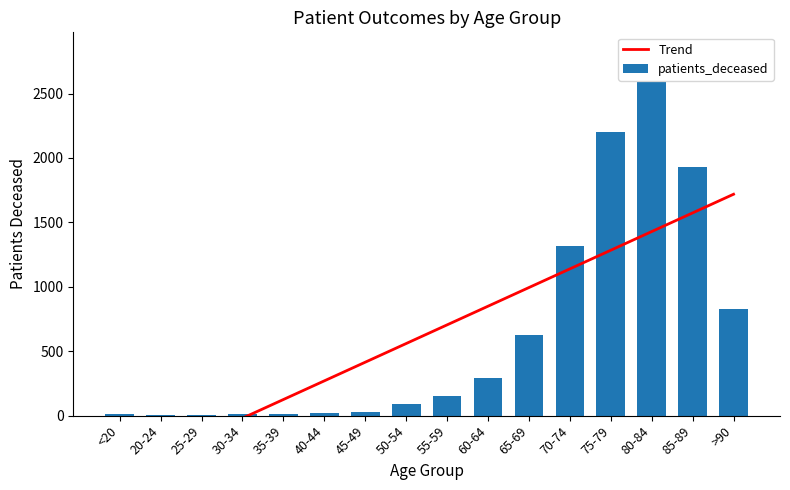

What value does the patients_deceased series have at 85-89?

1927